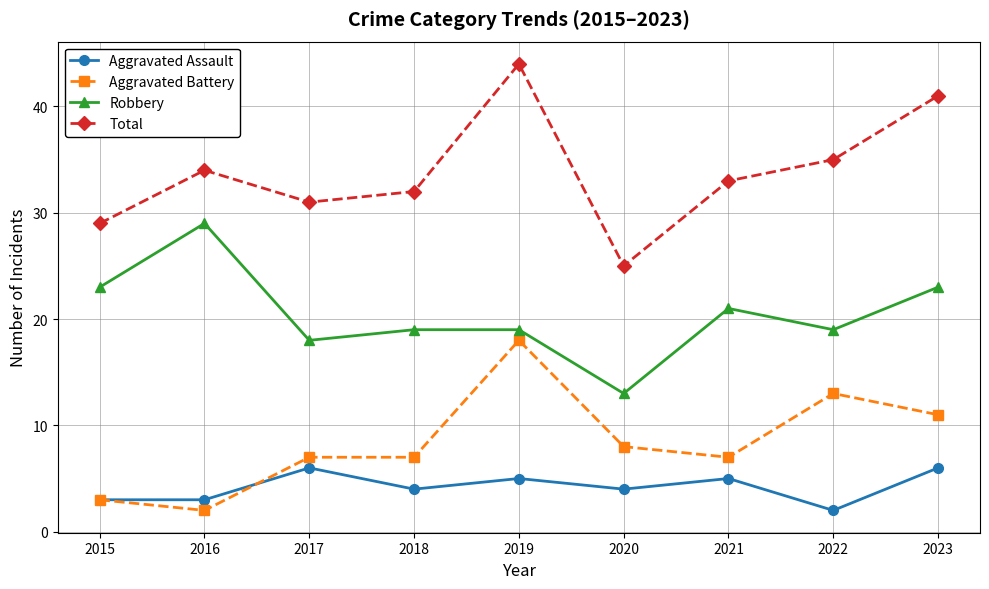

What are all the series names shown in the legend?

Aggravated Assault, Aggravated Battery, Robbery, Total